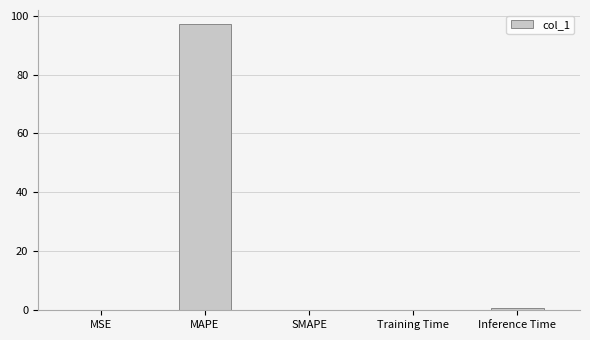

The chart shows a value of 0.0 at MSE. True or false?

True